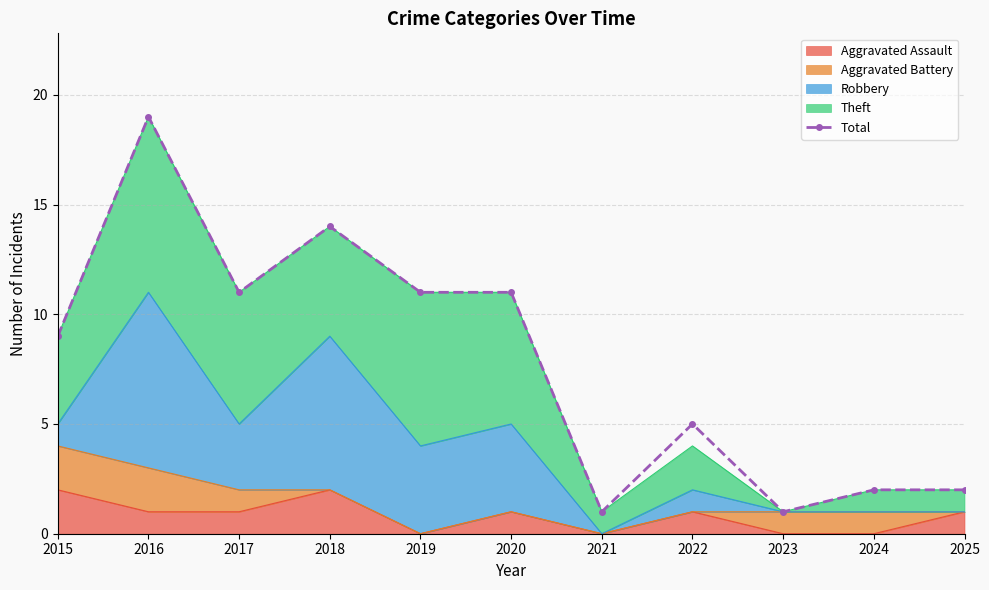

How many values are below 9?

5